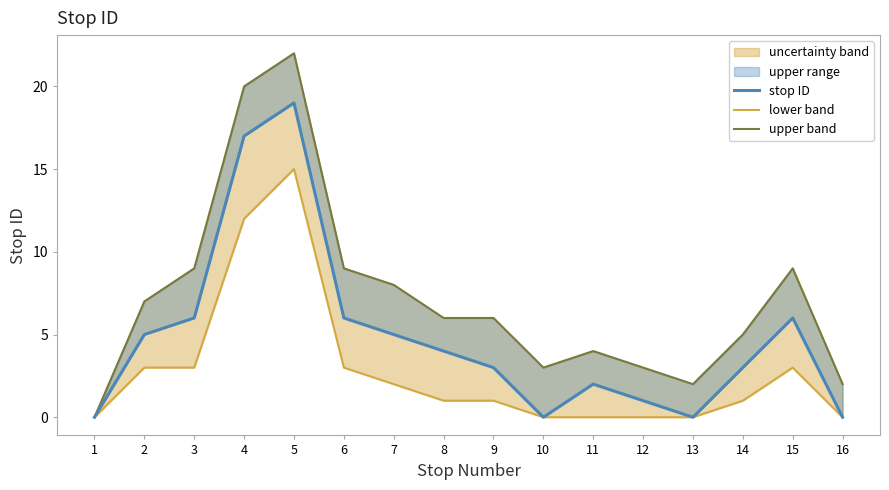

At 7, list the series in order from largest to smallest.

upper band, stop ID, lower band